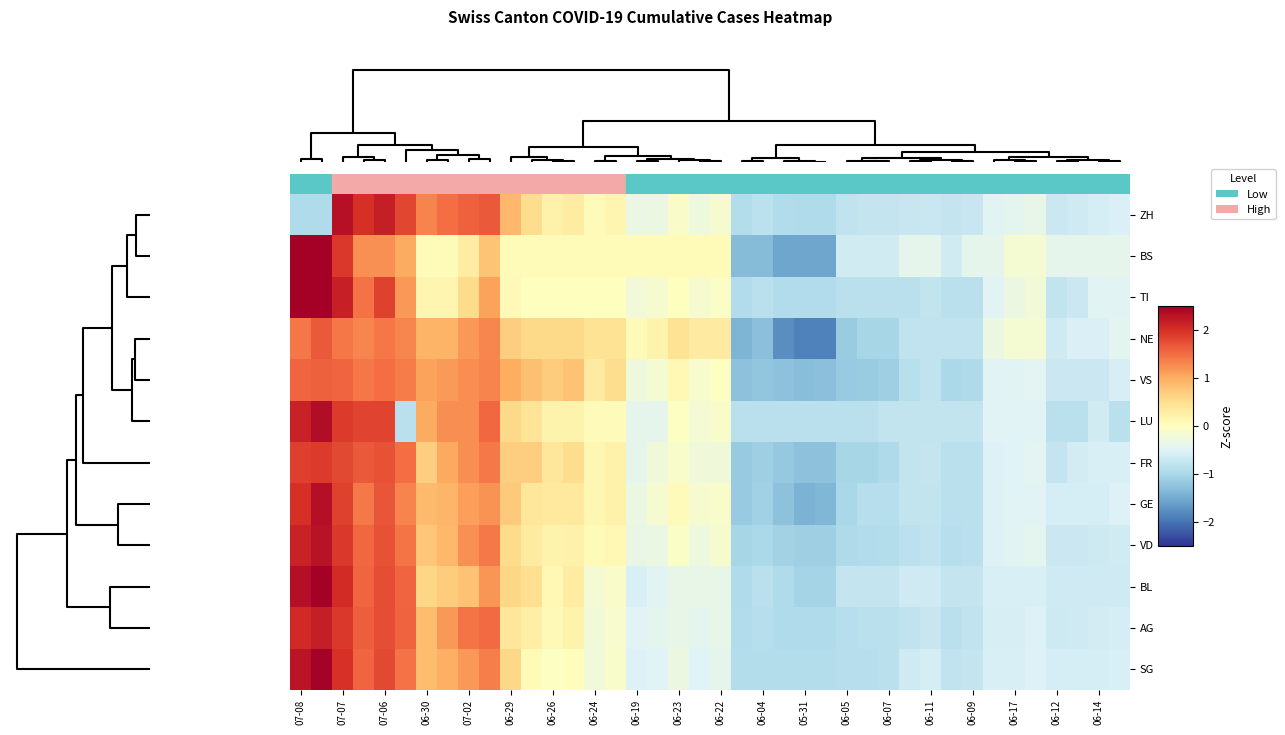

Count the number of categories in the chart.

40